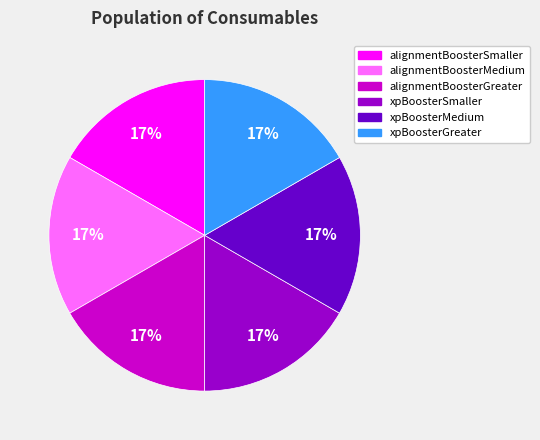

Does xpBoosterGreater represent more than half of the total?

No